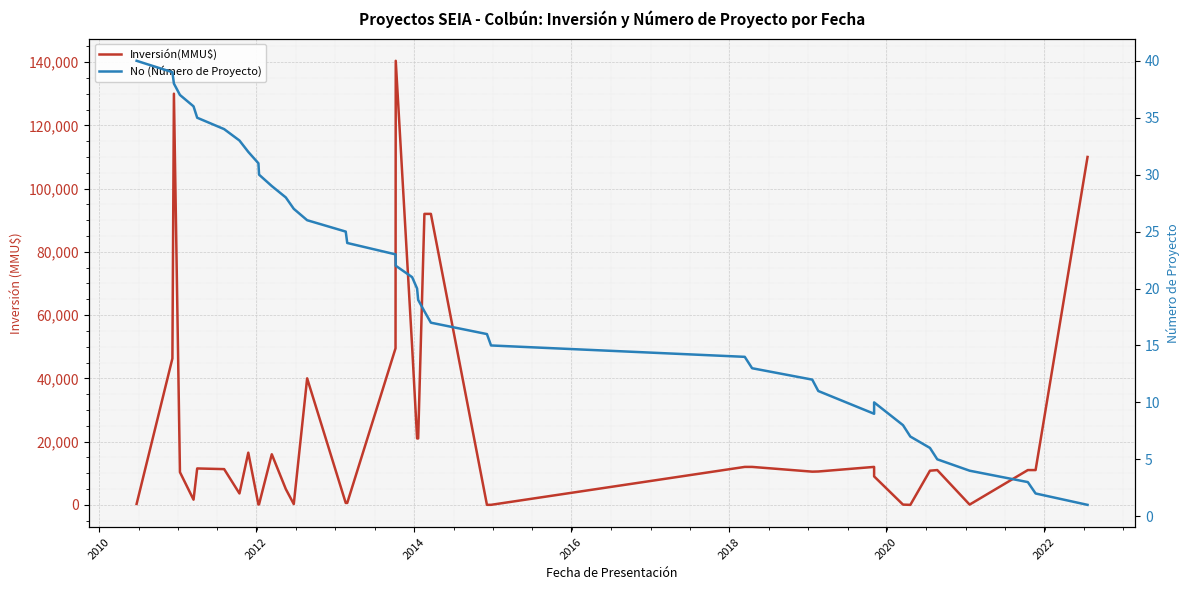

Rank the series by their average value, from lowest to highest.

No (Número de Proyecto), Inversión(MMU$)